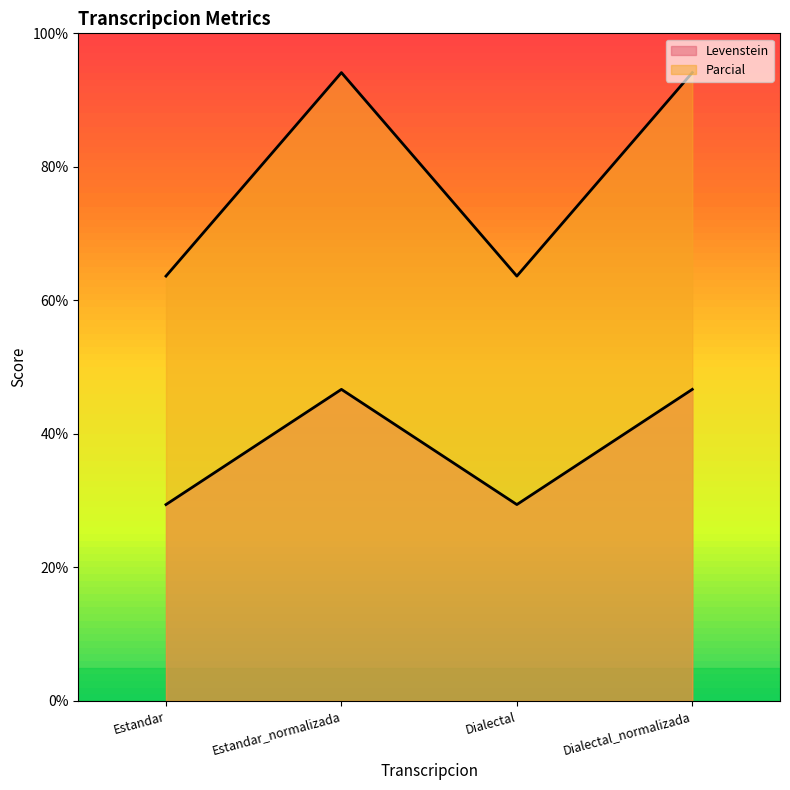

Which series has the largest total across all categories?

Levenstein